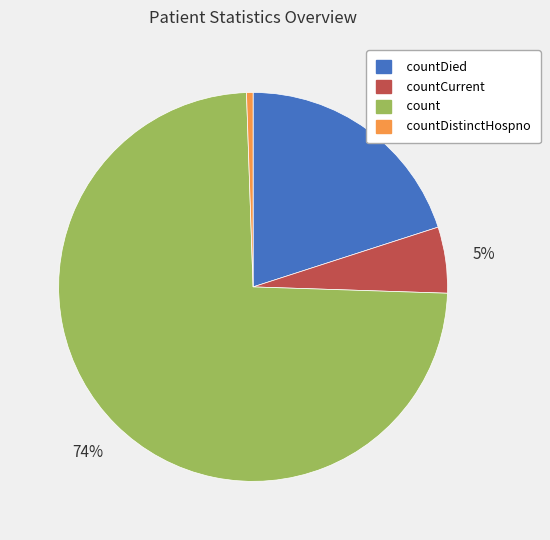

What is the largest slice in the pie chart?

count